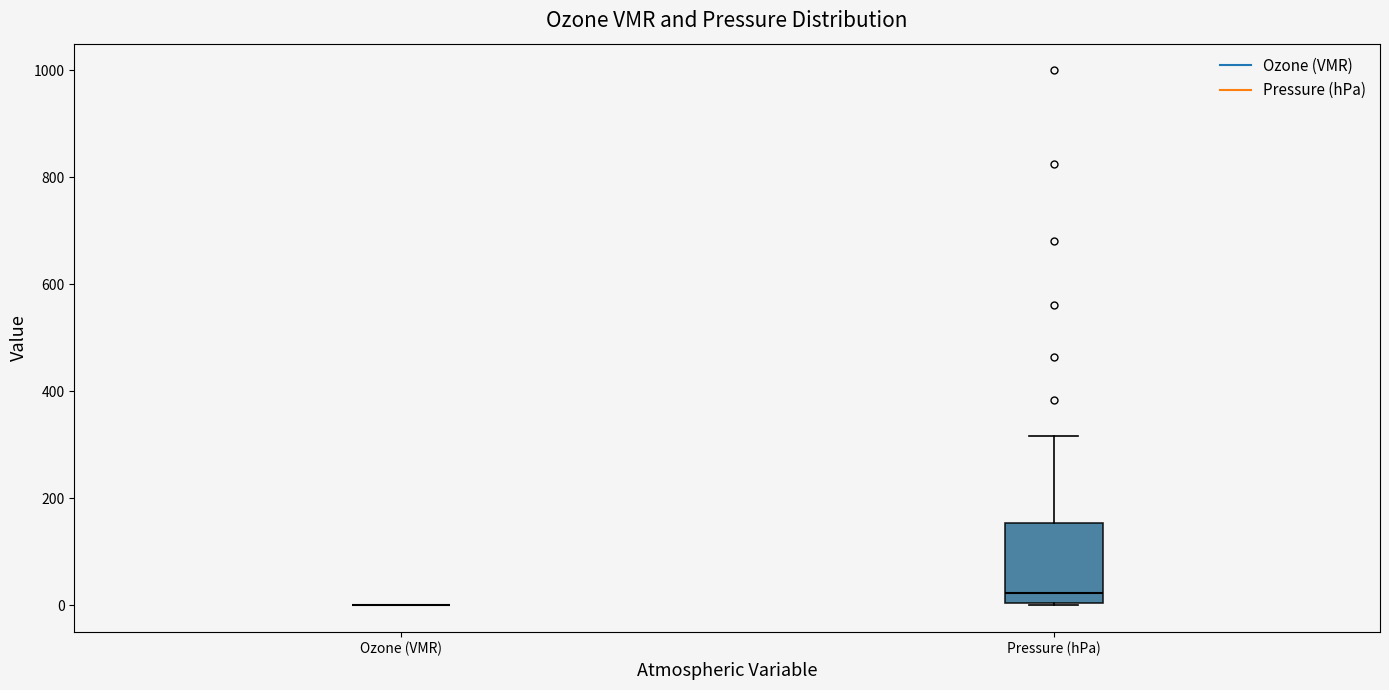

Reading left to right, read every box against the y-axis: the position of its median line, the range the box covers, and the ends of its whiskers. The values are not printed on the chart, so give them approximately, as read against the axis.

Ozone (VMR): box collapsed to a line at 0, whiskers 0 to 0
Pressure (hPa): median 20, box 0 to 160, whiskers 0 to 320